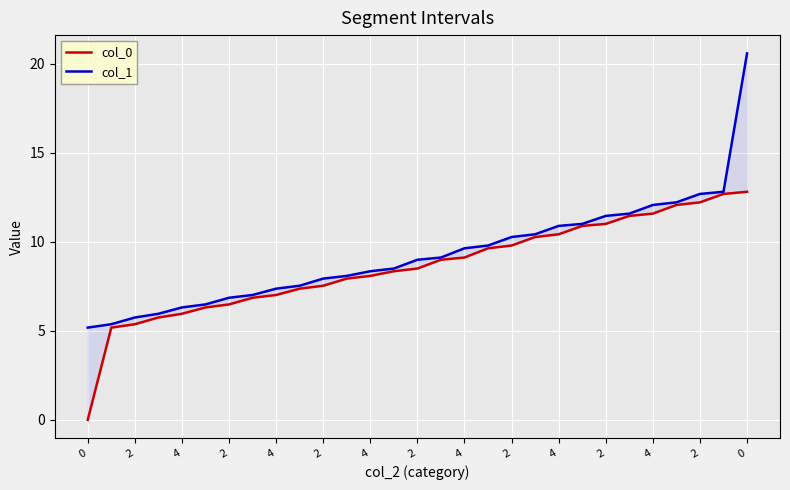

What is the approximate value of col_1 at 17?

9.8